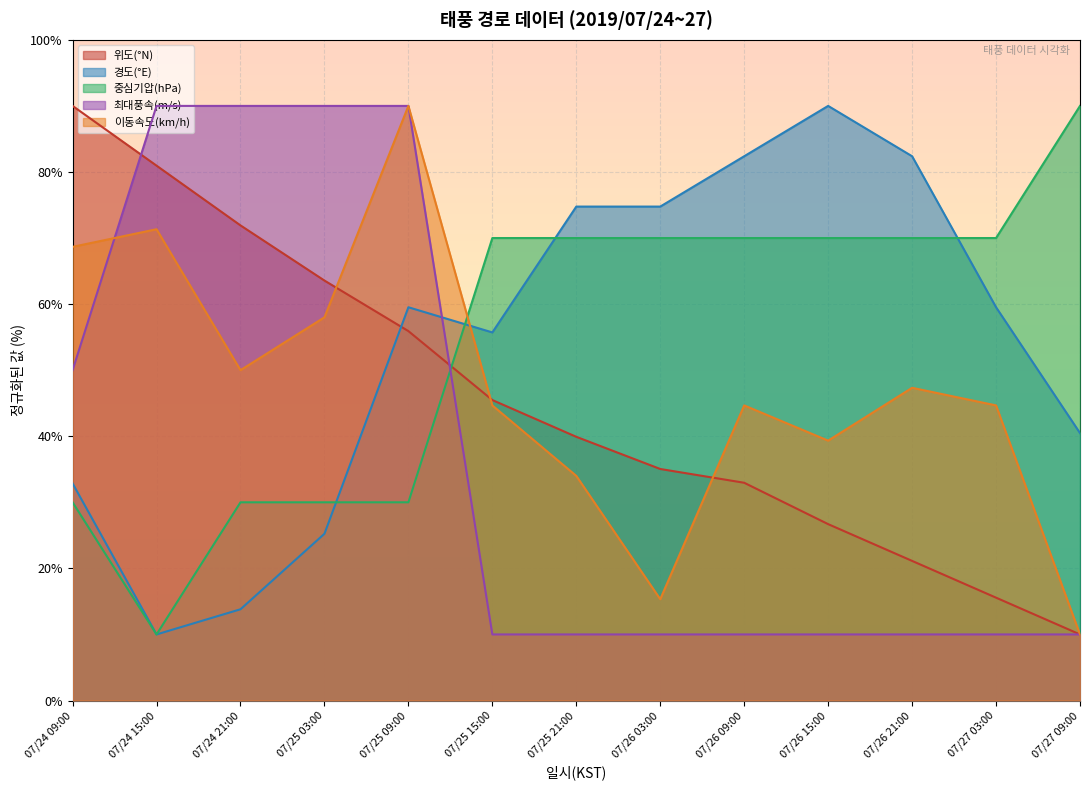

The value of 중심기압(hPa) at 07/25 03:00 is 30.0. True or false?

True